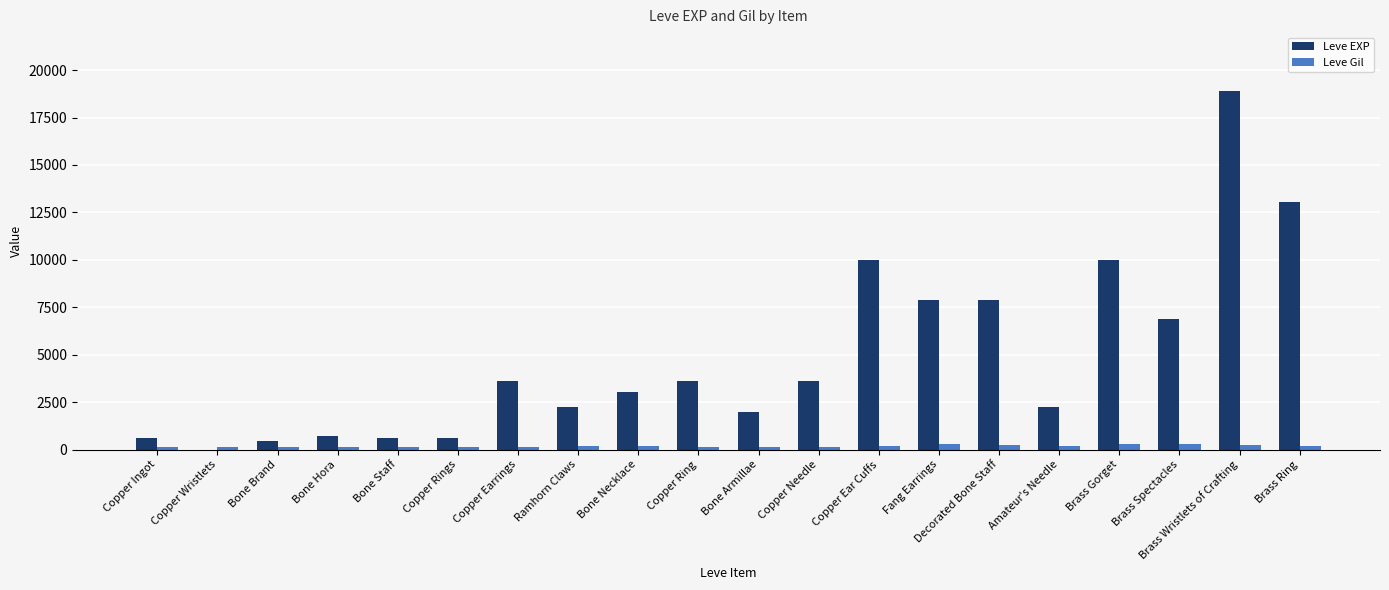

What is the highest value of the Leve EXP series?

18910